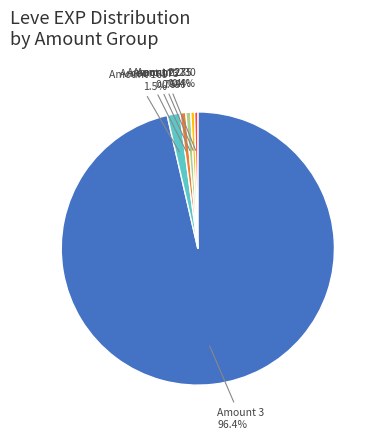

To the nearest percent, what is the average slice percentage?

17%